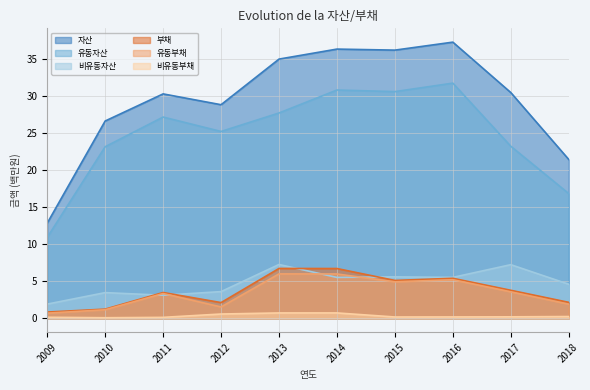

True or false: 유동부채 and 비유동부채 cross at least once.

False